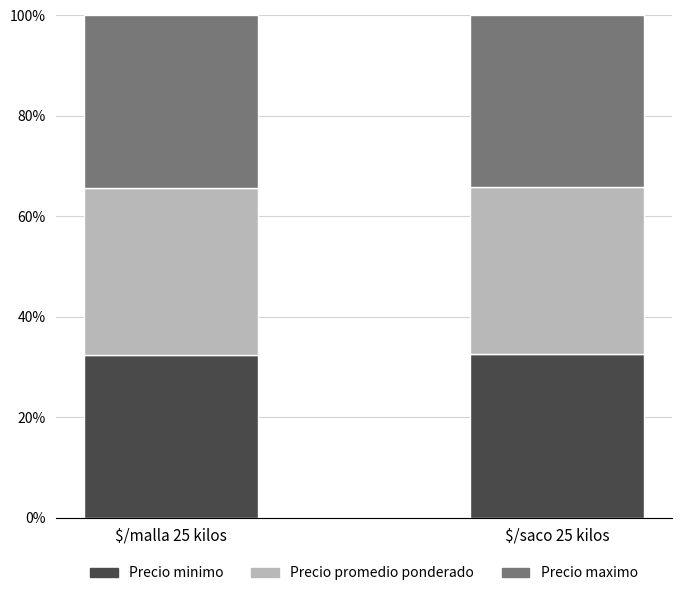

What is the label of the 2nd bar from the right?

$/malla 25 kilos